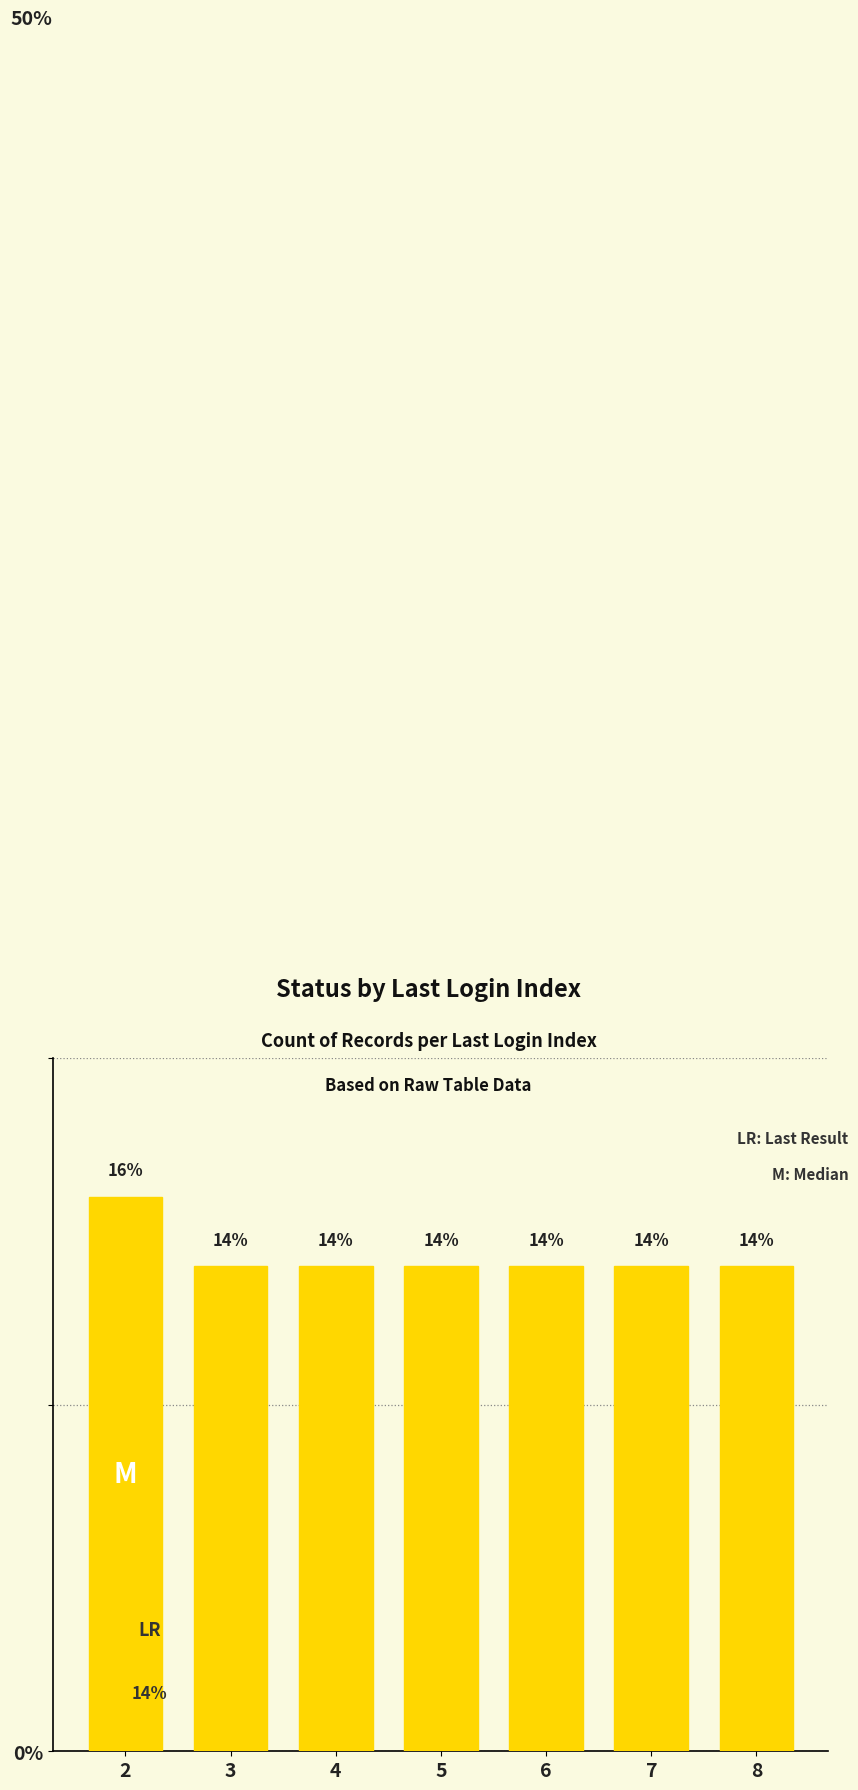

Between 7 and 2, which is larger?

2